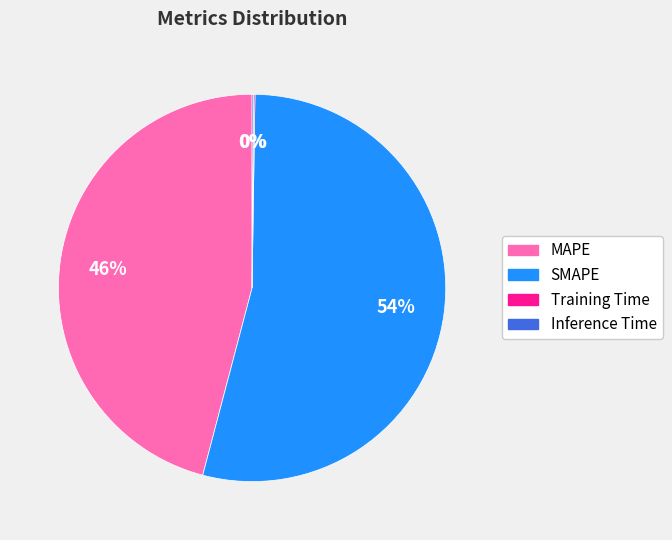

Which category accounts for the majority?

SMAPE